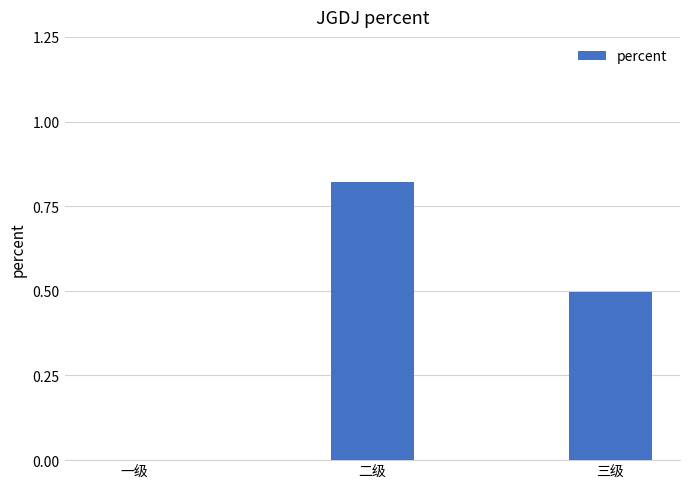

The value at 一级 is -0.4. True or false?

False